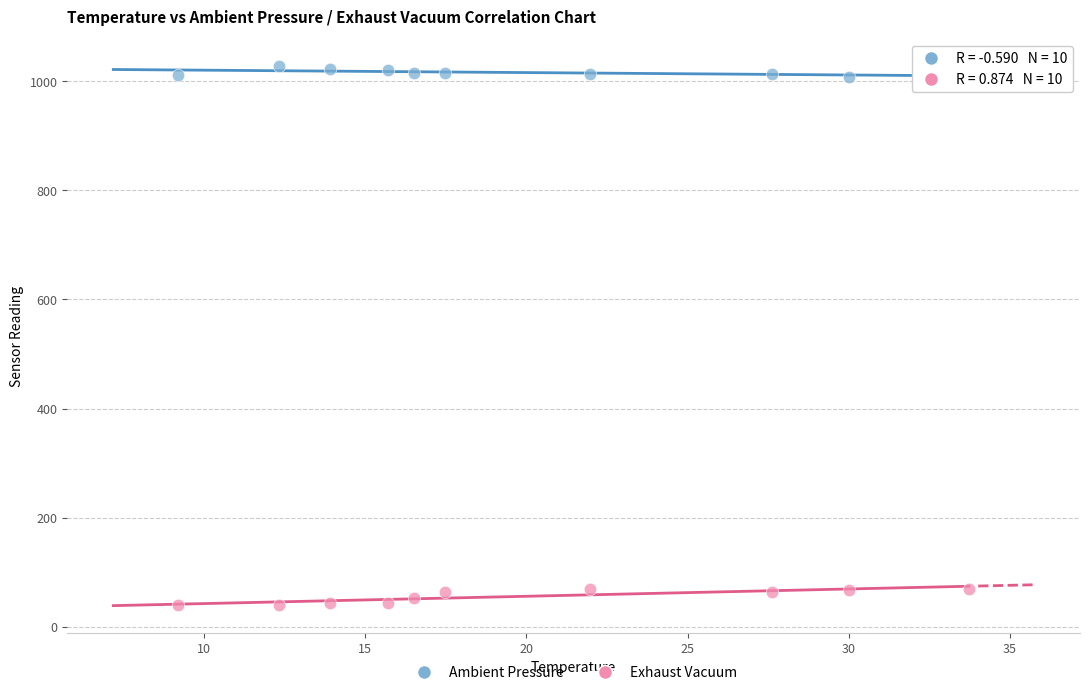

What is the X range (max minus min) for the scatter plot?

24.5